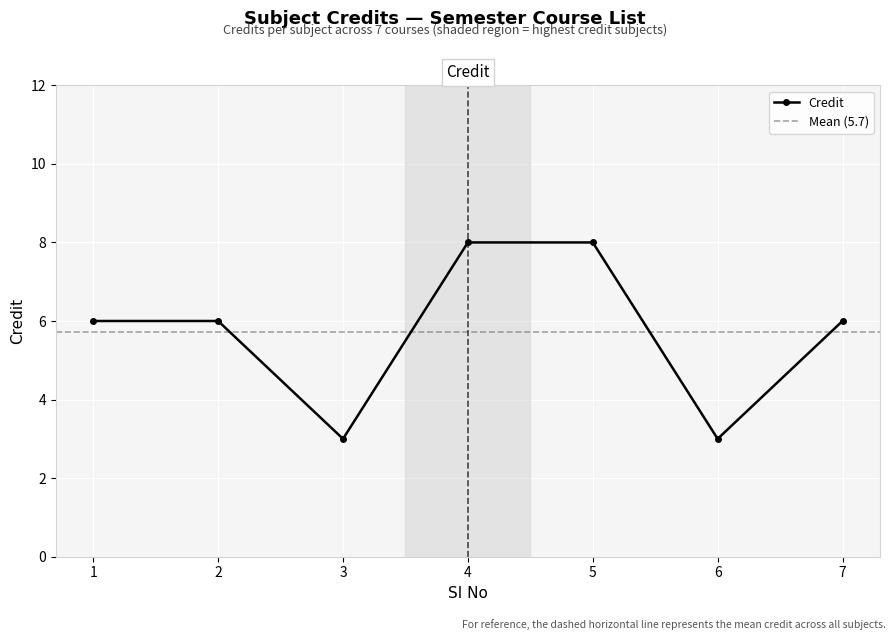

How many data points are less than 6?

2